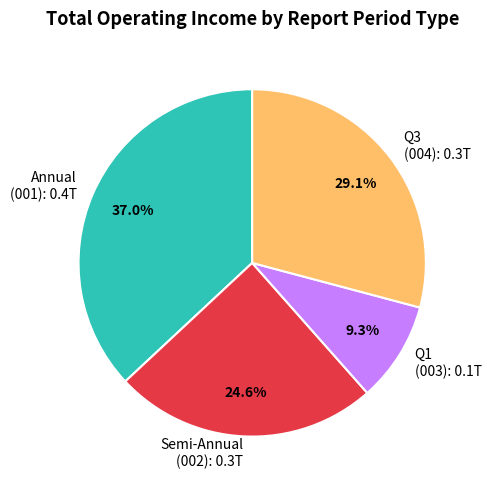

Is there a majority slice in this chart?

No